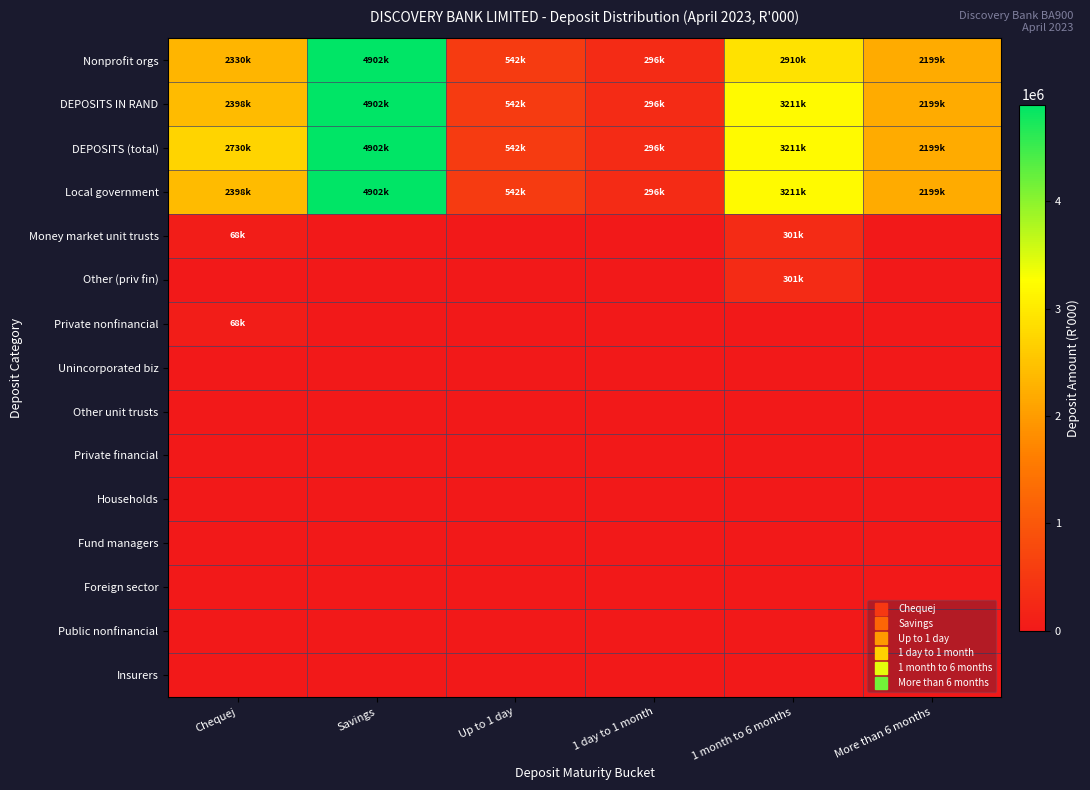

Reading left to right, list all the values displayed in this chart.

Nonprofit orgs: Chequej=2330451	Savings=4902554	Up to 1 day=542033	1 day to 1 month=296287	1 month to 6 months=2910303	More than 6 months=2199316
DEPOSITS IN RAND: Chequej=2398885	Savings=4902554	Up to 1 day=542033	1 day to 1 month=296287	1 month to 6 months=3211485	More than 6 months=2199316
DEPOSITS (total): Chequej=2730721	Savings=4902554	Up to 1 day=542033	1 day to 1 month=296287	1 month to 6 months=3211485	More than 6 months=2199316
Local government: Chequej=2398885	Savings=4902554	Up to 1 day=542033	1 day to 1 month=296287	1 month to 6 months=3211485	More than 6 months=2199316
Money market unit trusts: Chequej=68434	Savings=0	Up to 1 day=0	1 day to 1 month=0	1 month to 6 months=301182	More than 6 months=0
Other (priv fin): Chequej=0	Savings=0	Up to 1 day=0	1 day to 1 month=0	1 month to 6 months=301182	More than 6 months=0
Private nonfinancial: Chequej=68434	Savings=0	Up to 1 day=0	1 day to 1 month=0	1 month to 6 months=0	More than 6 months=0
Unincorporated biz: Chequej=0	Savings=0	Up to 1 day=0	1 day to 1 month=0	1 month to 6 months=0	More than 6 months=0
Other unit trusts: Chequej=0	Savings=0	Up to 1 day=0	1 day to 1 month=0	1 month to 6 months=0	More than 6 months=0
Private financial: Chequej=0	Savings=0	Up to 1 day=0	1 day to 1 month=0	1 month to 6 months=0	More than 6 months=0
Households: Chequej=0	Savings=0	Up to 1 day=0	1 day to 1 month=0	1 month to 6 months=0	More than 6 months=0
Fund managers: Chequej=0	Savings=0	Up to 1 day=0	1 day to 1 month=0	1 month to 6 months=0	More than 6 months=0
Foreign sector: Chequej=0	Savings=0	Up to 1 day=0	1 day to 1 month=0	1 month to 6 months=0	More than 6 months=0
Public nonfinancial: Chequej=0	Savings=0	Up to 1 day=0	1 day to 1 month=0	1 month to 6 months=0	More than 6 months=0
Insurers: Chequej=0	Savings=0	Up to 1 day=0	1 day to 1 month=0	1 month to 6 months=0	More than 6 months=0